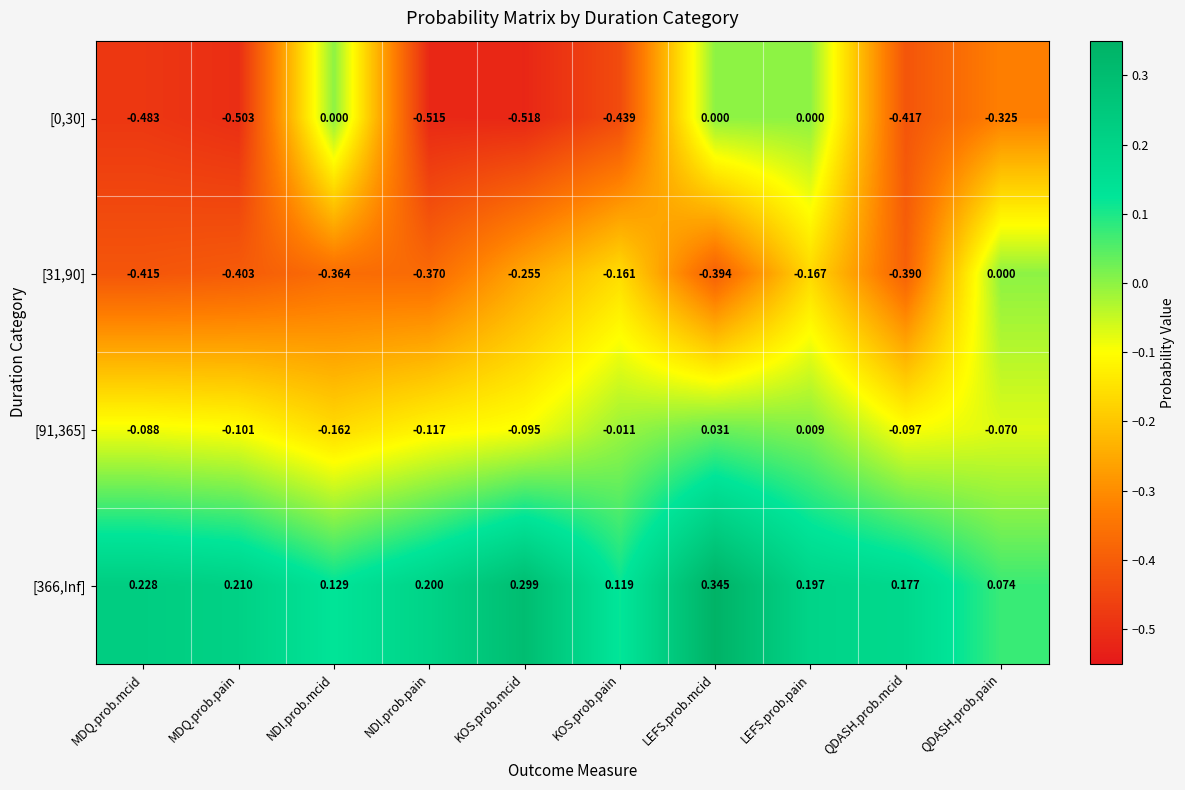

Which label corresponds to the smallest value in the chart?

KOS.prob.mcid